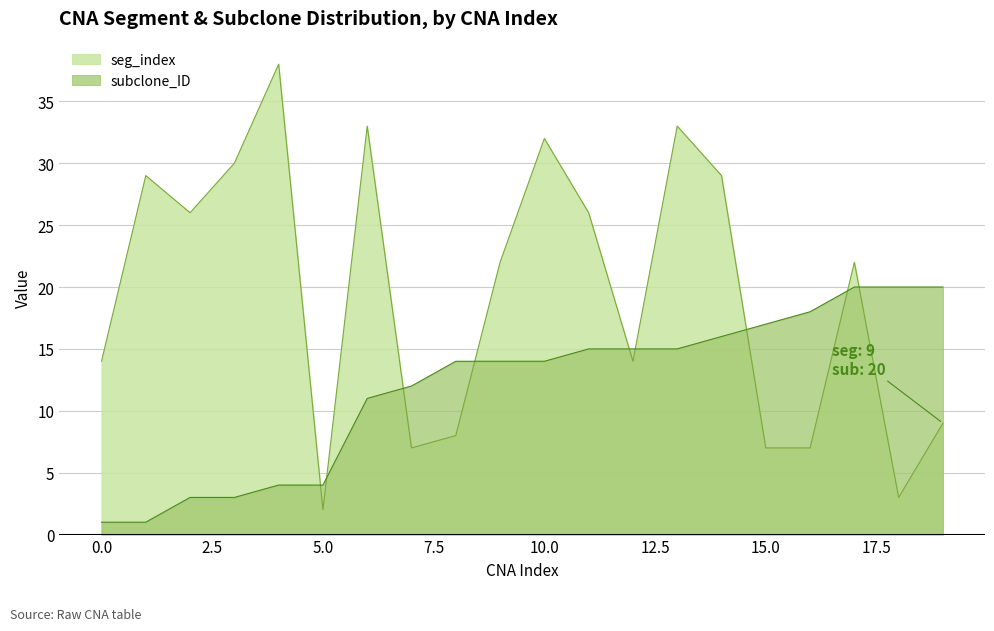

What are all the series names shown in the legend?

seg_index, subclone_ID